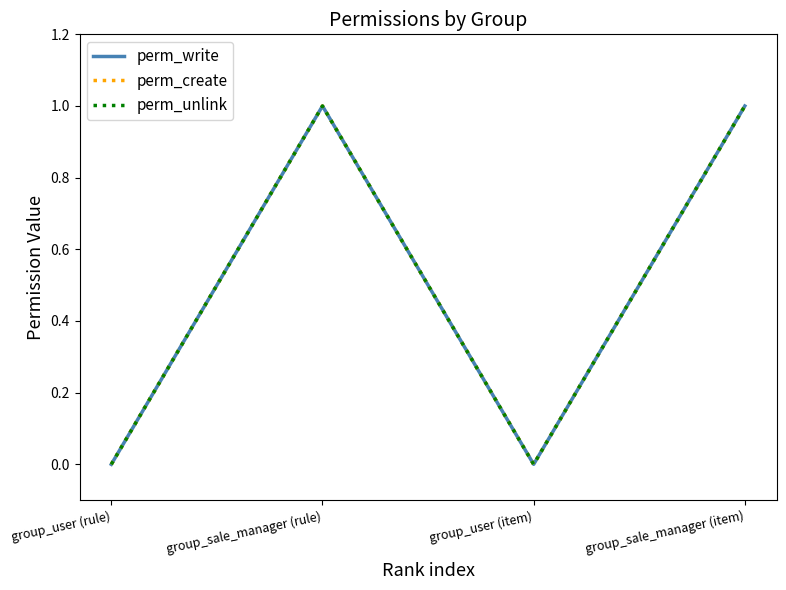

What is the label of the 2nd point from the left?

group_sale_manager (rule)